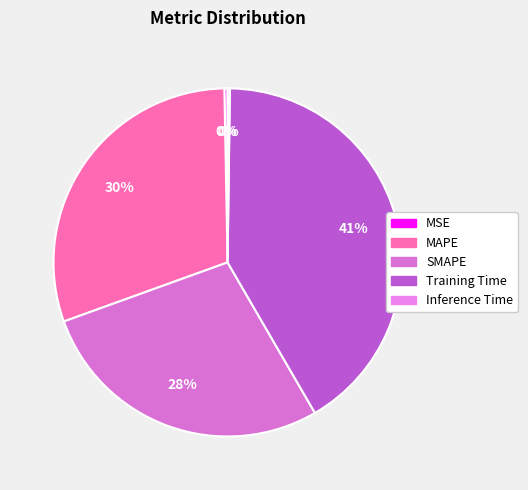

To the nearest percent, what is the difference between the largest and smallest slice percentages?

41%